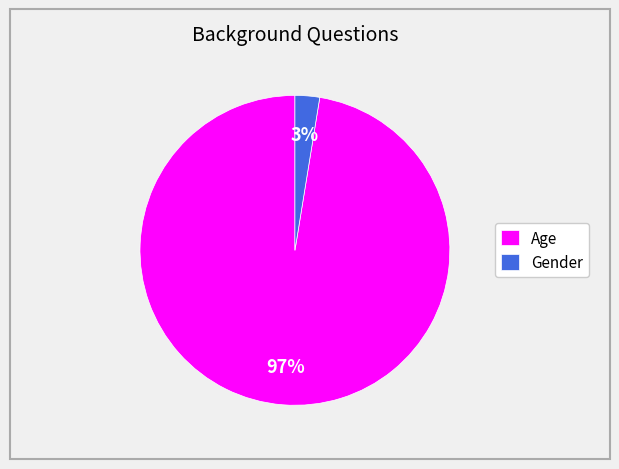

Which slice is the largest?

Age